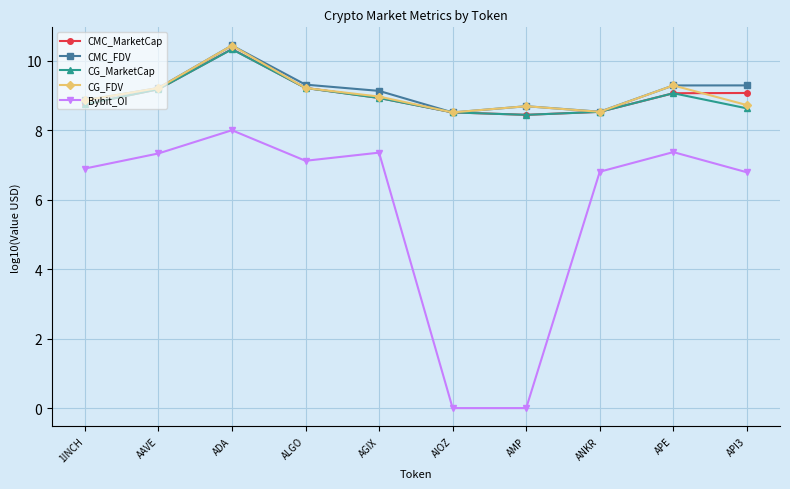

What is the total value across all series at APE?

44.1